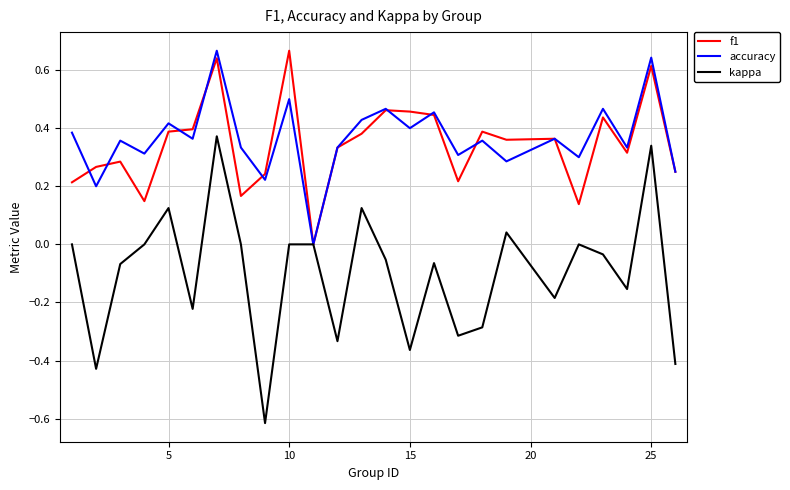

Which series has the widest spread of values?

kappa